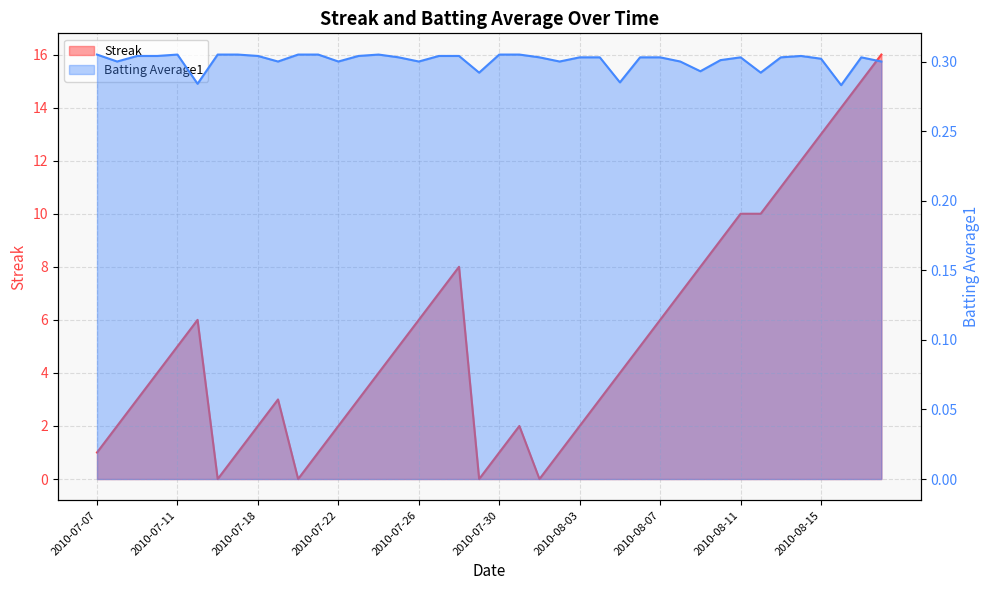

How many values in the Streak series are below 4?

18